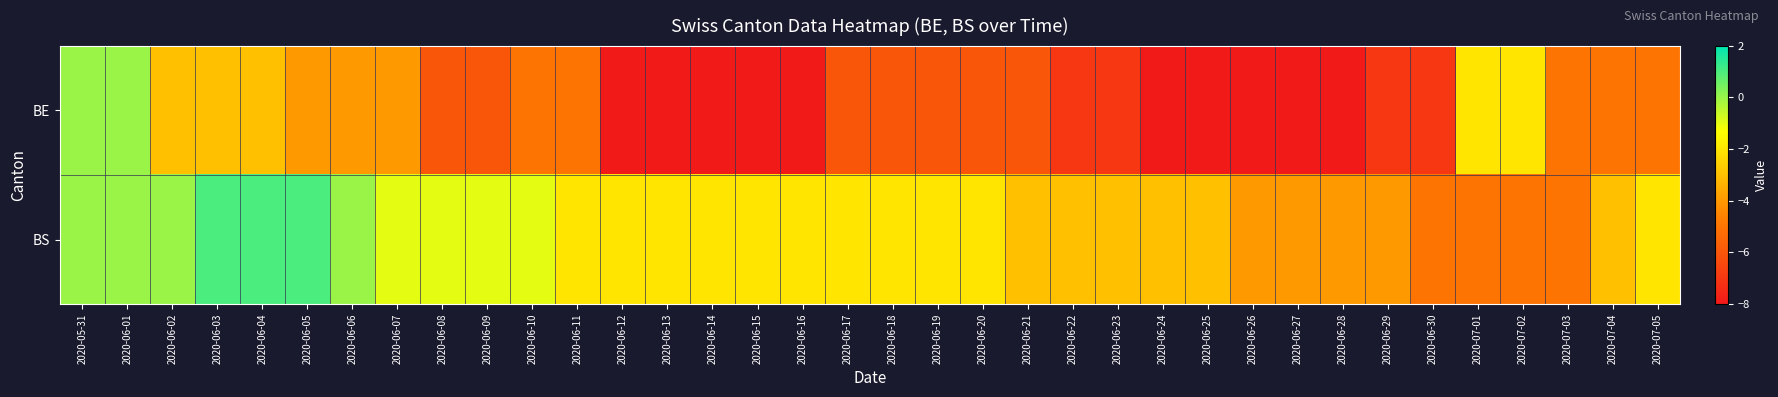

Rank the series by their maximum value, from highest to lowest.

BS, BE